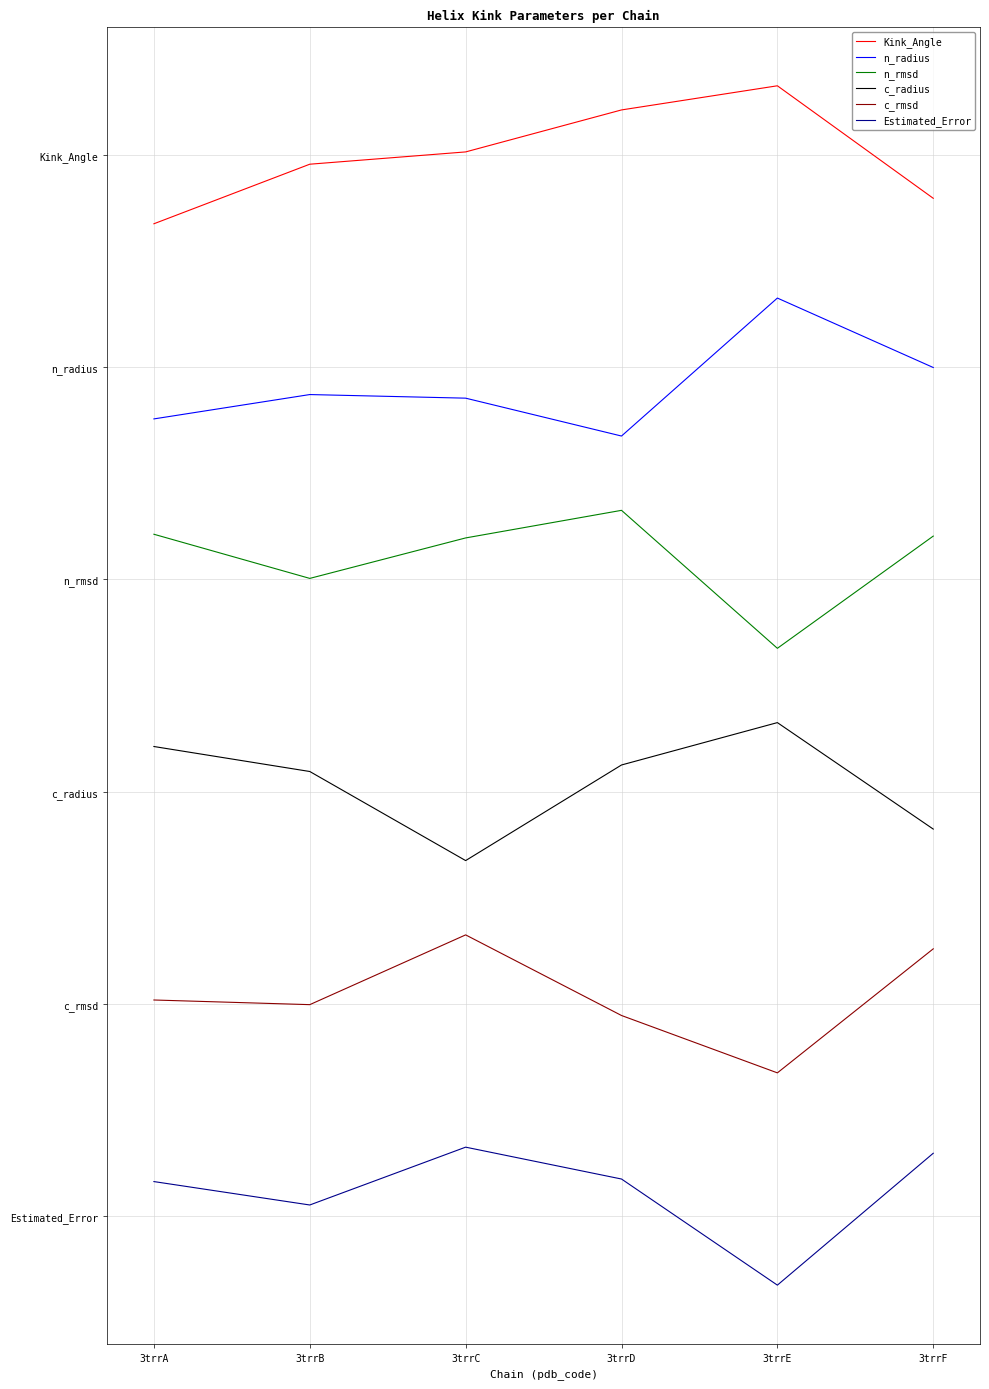

Where is the first local minimum for n_rmsd?

3trrB